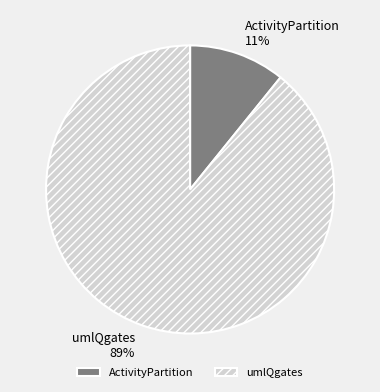

Between ActivityPartition and umlQgates, which is larger?

umlQgates